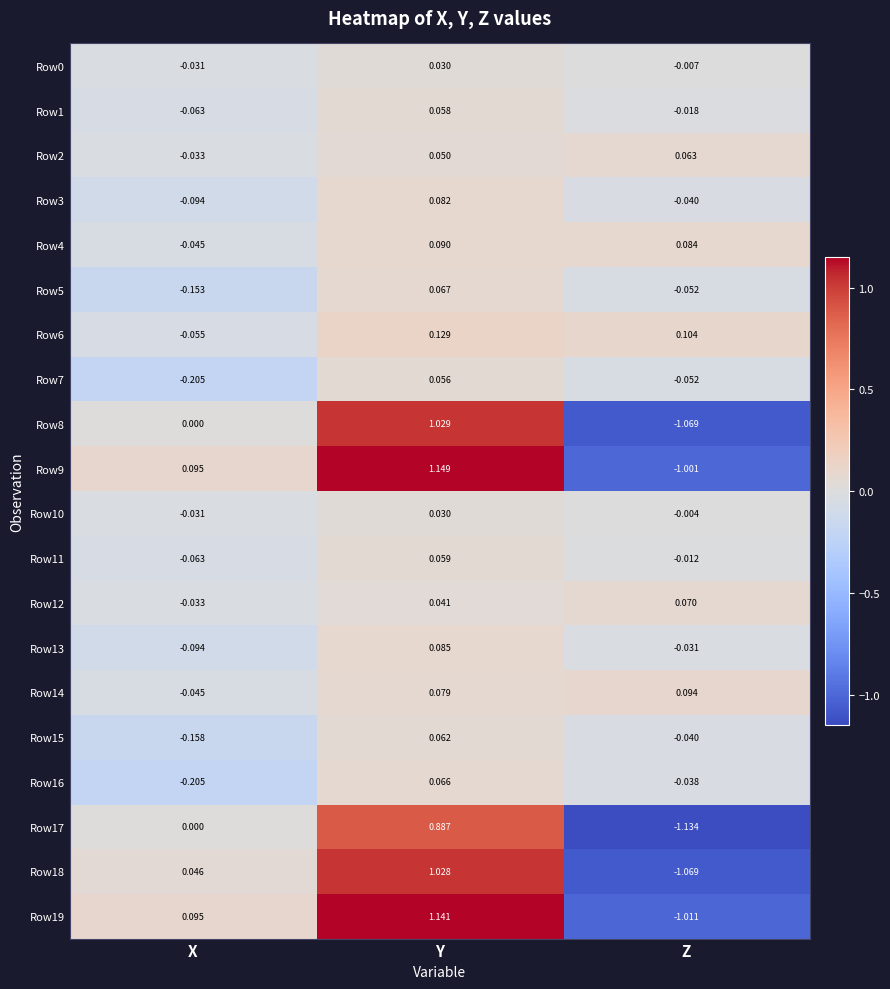

List the labels in order of Row19 value, smallest first.

Z, X, Y